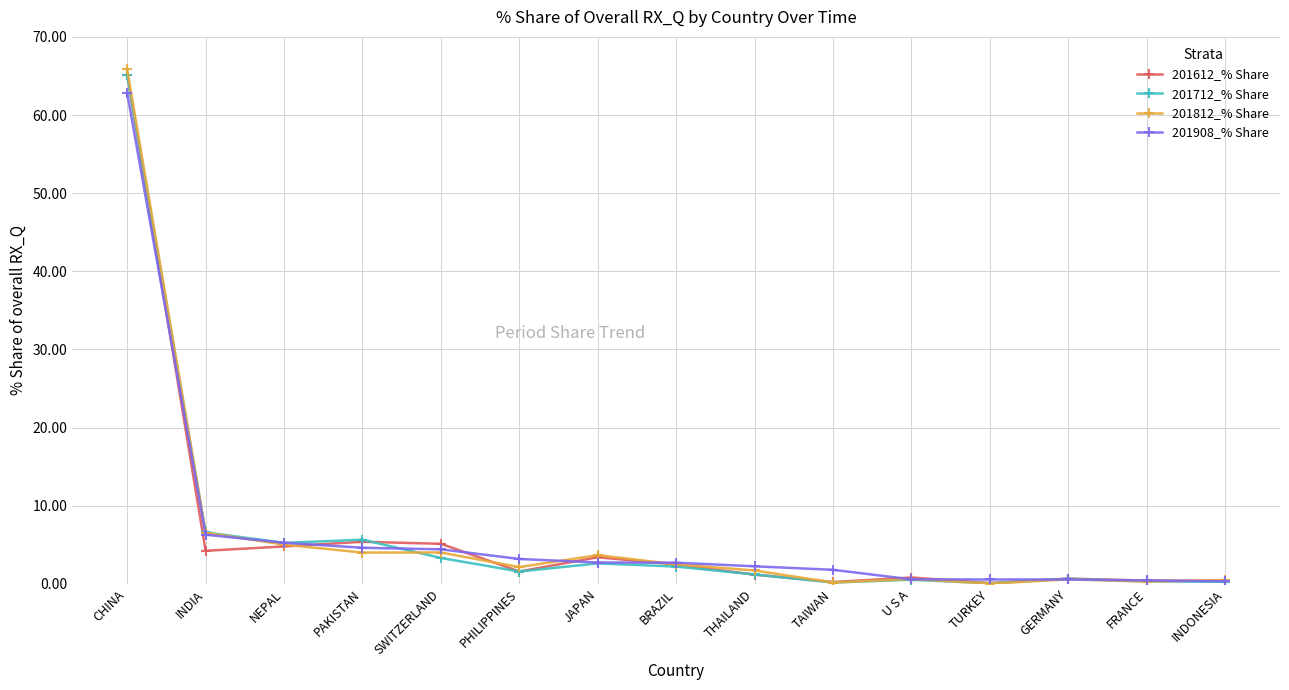

What are all the series names shown in the legend?

201612_% Share, 201712_% Share, 201812_% Share, 201908_% Share